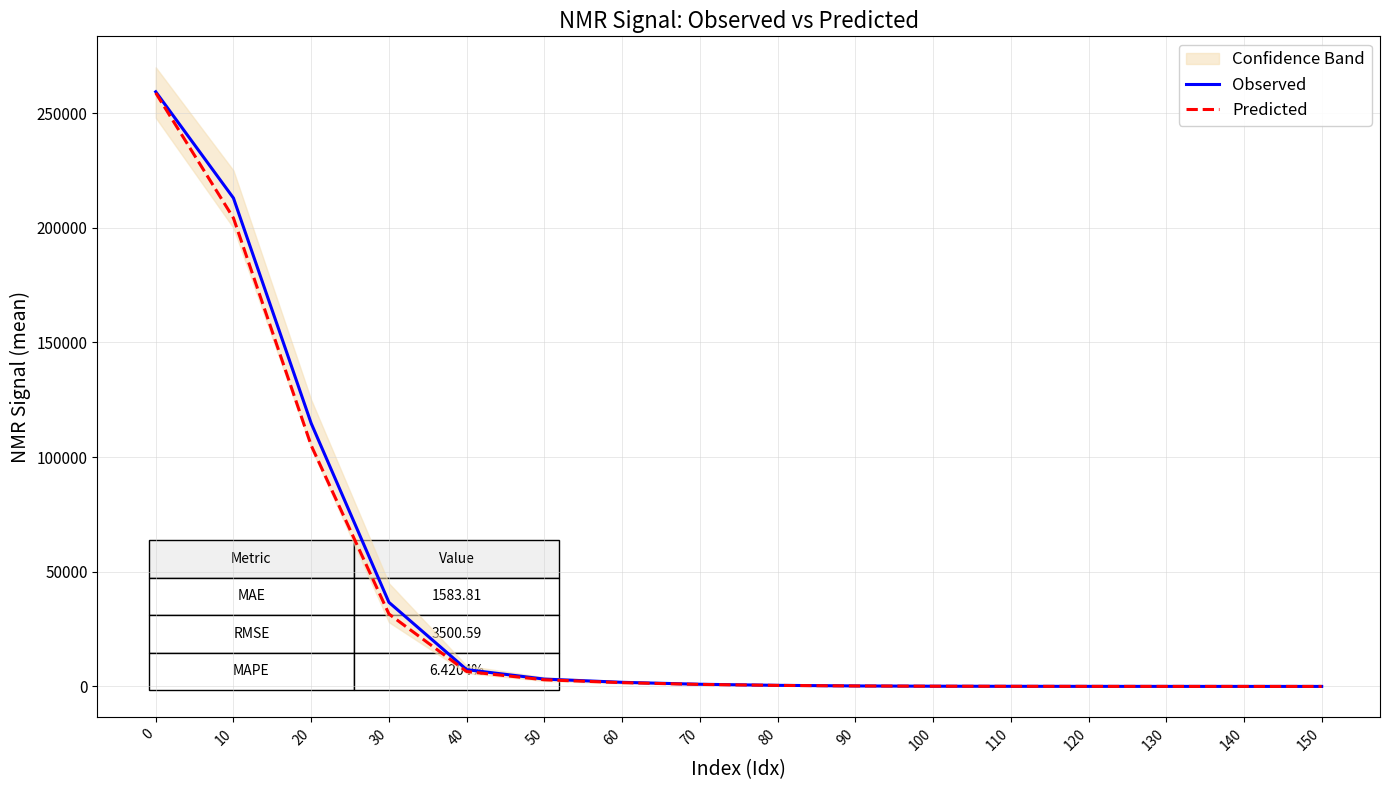

The Observed series shows 8984.6 at 30. True or false?

False